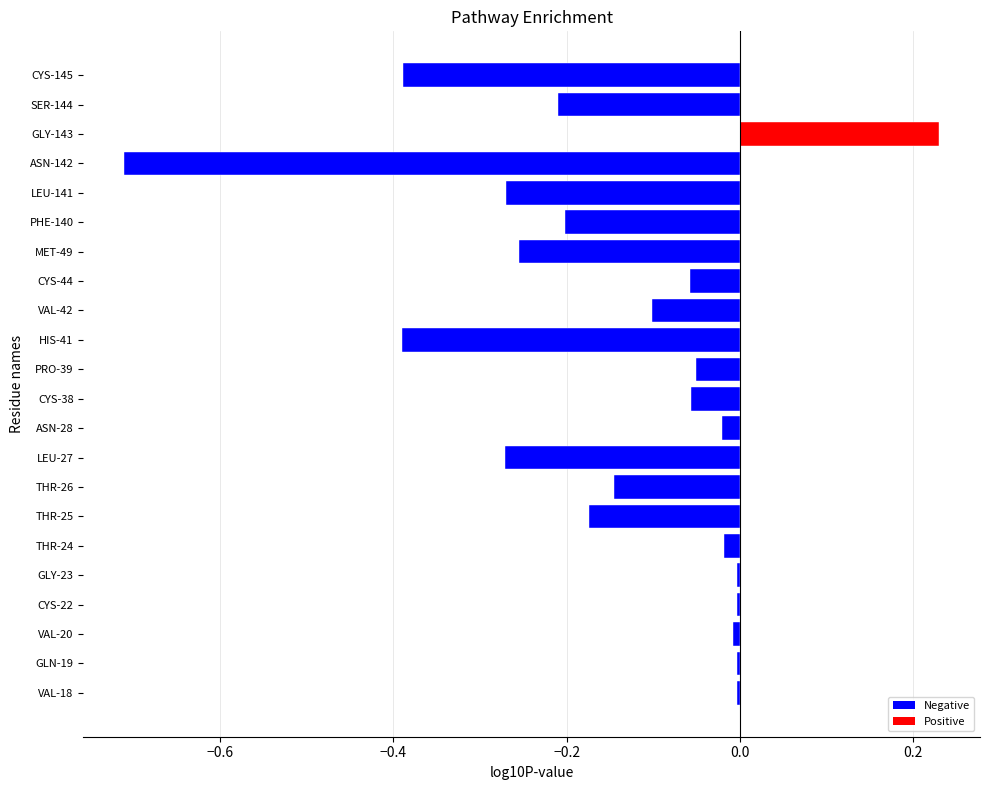

Which label corresponds to the smallest value in the chart?

ASN-142